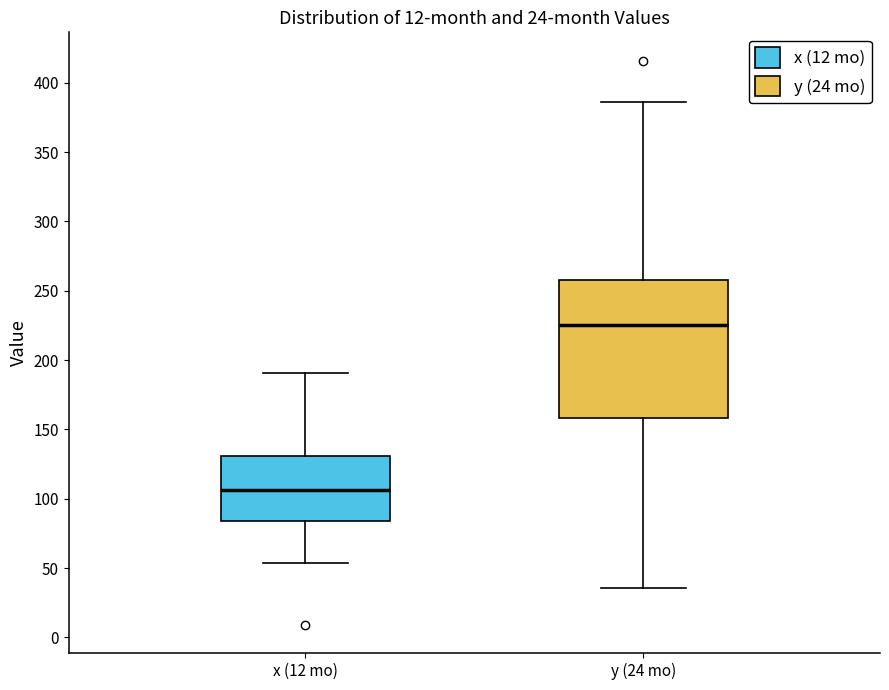

Where does the median line of the box for y (24 mo) sit on the y-axis? The values are not printed on the chart, so give them approximately, as read against the axis.

225